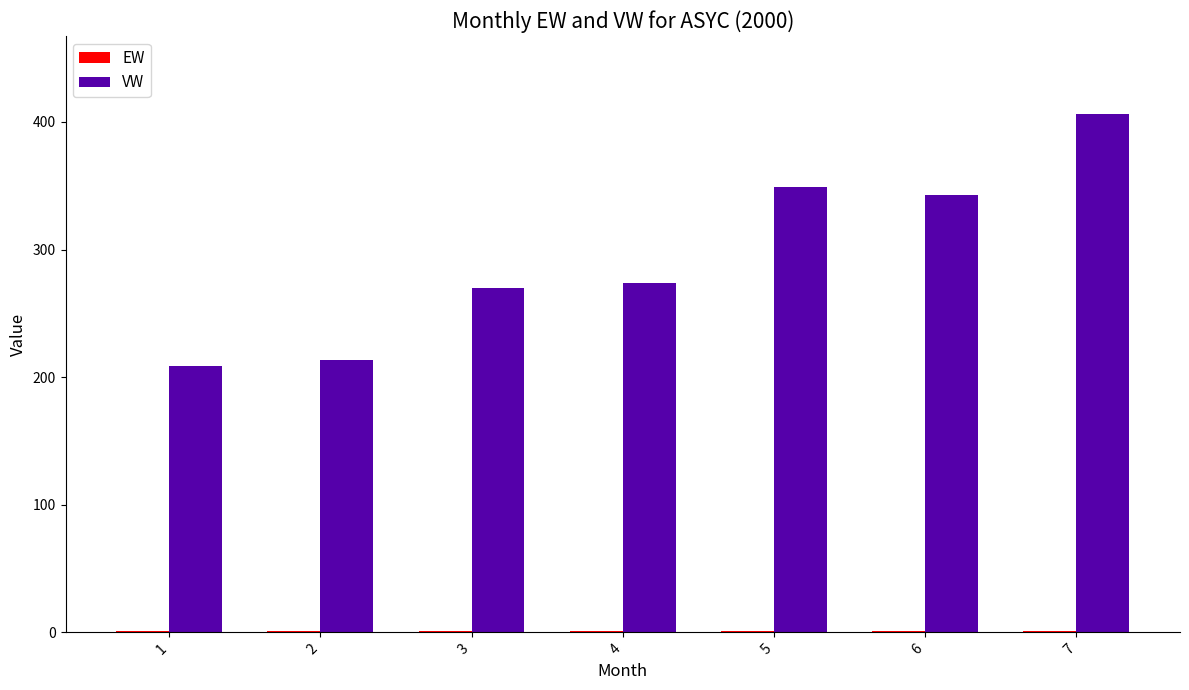

Which series has the widest spread of values?

VW